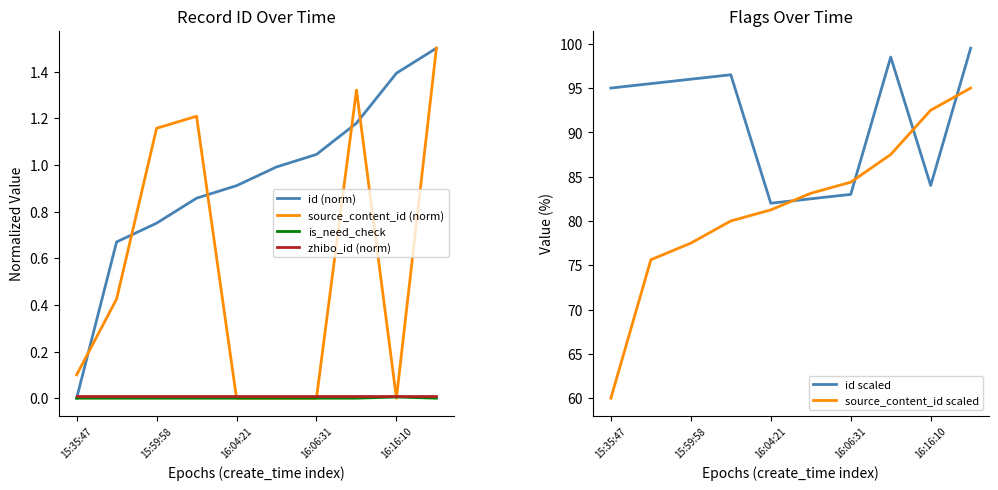

Which category has the lowest value in the zhibo_id (norm) series?

15:35:47